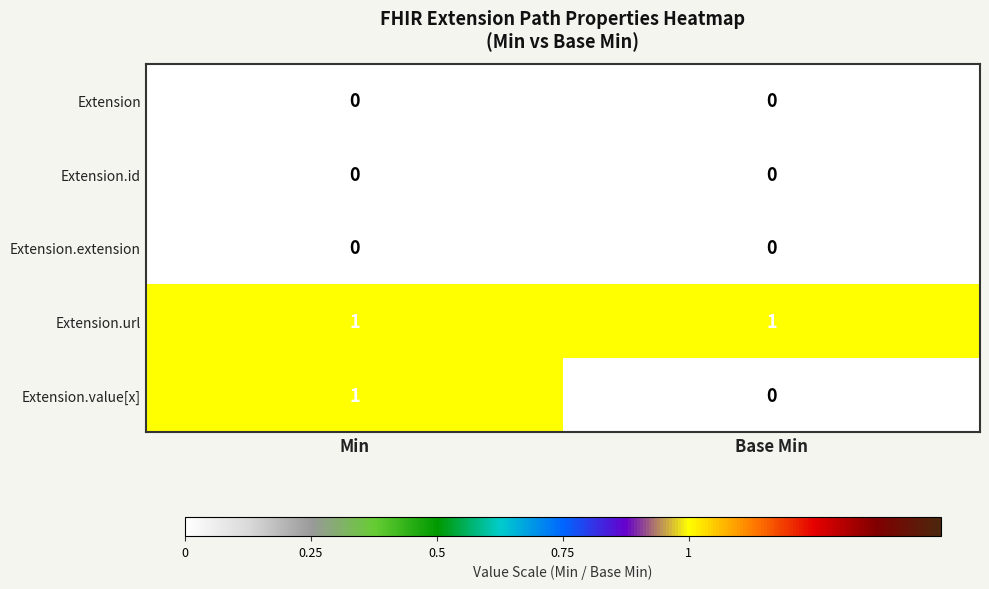

Which series has the widest spread of values?

Extension.value[x]